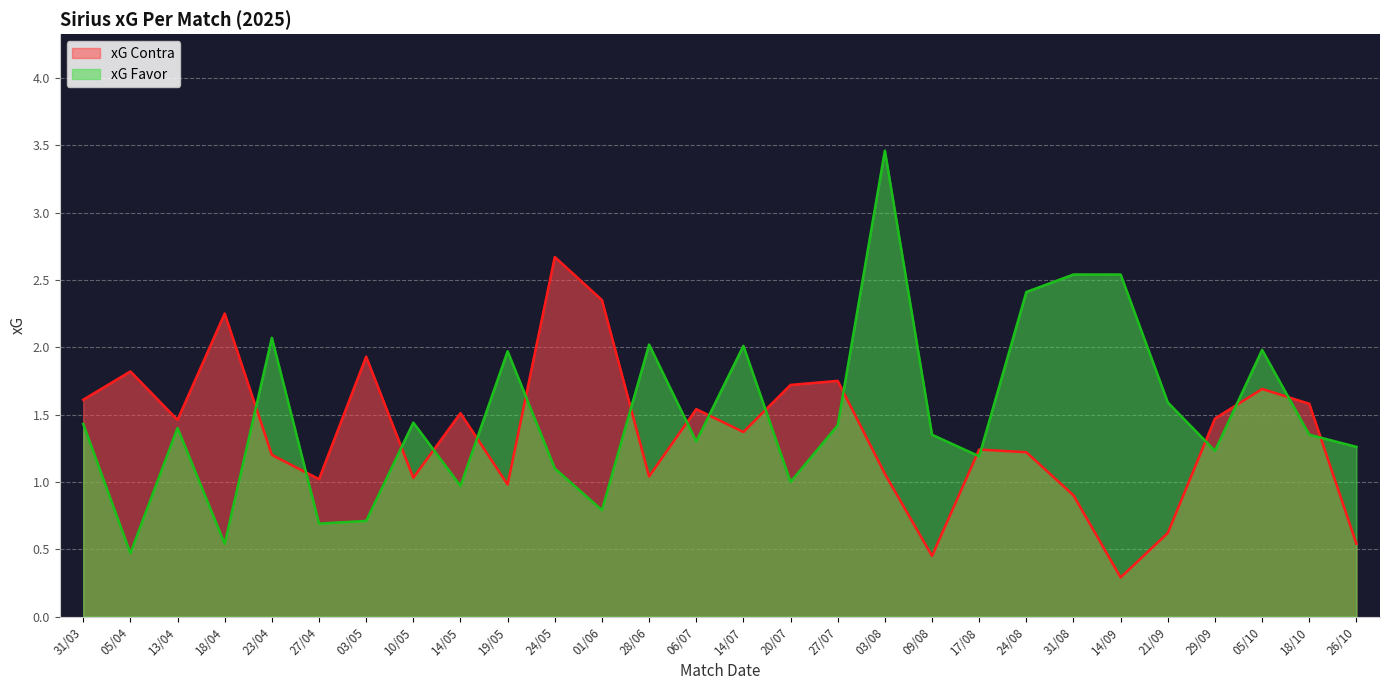

After their last crossing, which series has the higher values: xG Contra or xG Favor?

xG Favor